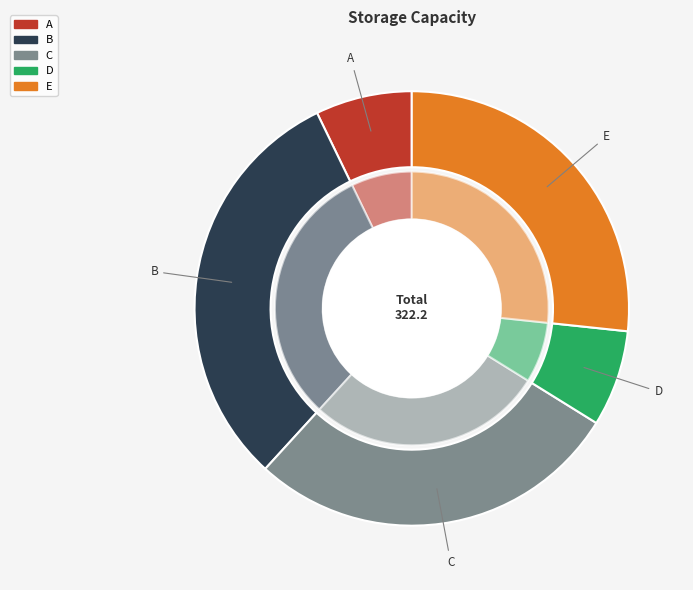

To the nearest percent, what percentage of the pie is E?

27%